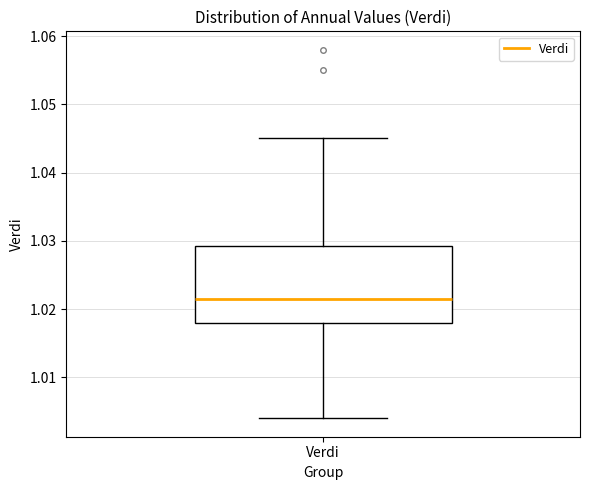

Where does the upper whisker of the box for Verdi end on the y-axis? The values are not printed on the chart, so give them approximately, as read against the axis.

1.045